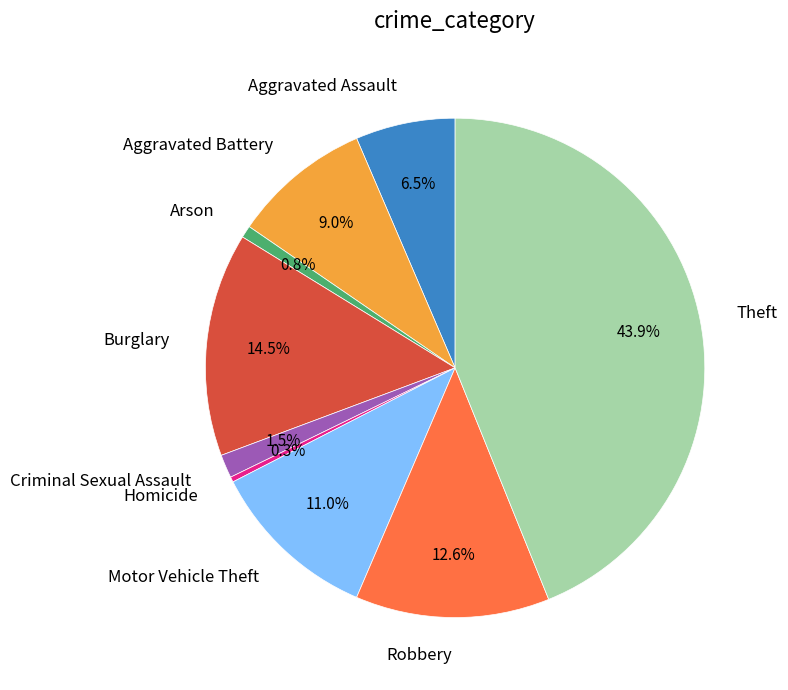

What percentage is the Arson slice, to the nearest percent?

1%